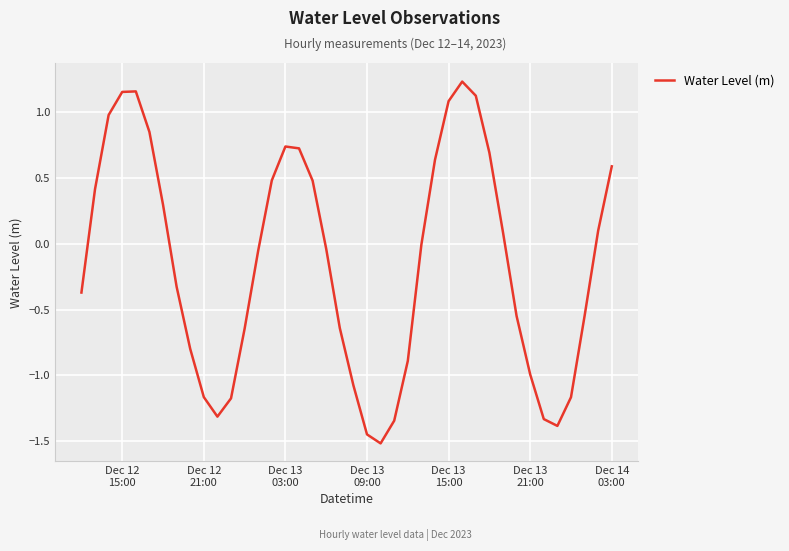

What is the difference between the maximum and minimum values?

2.7